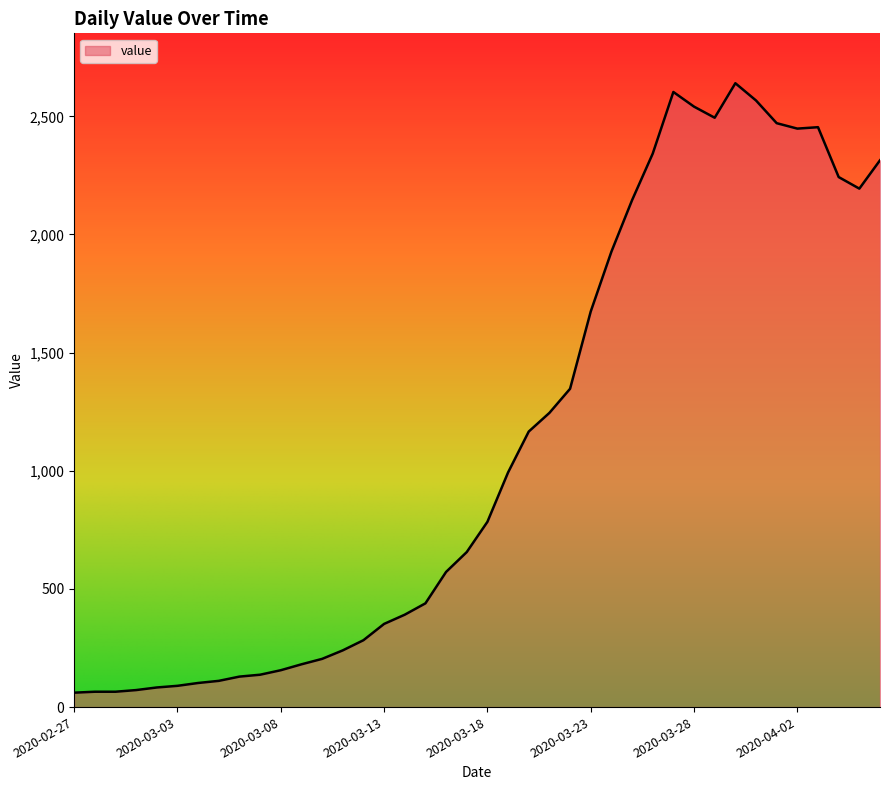

What is the minimum value shown in the chart?

61